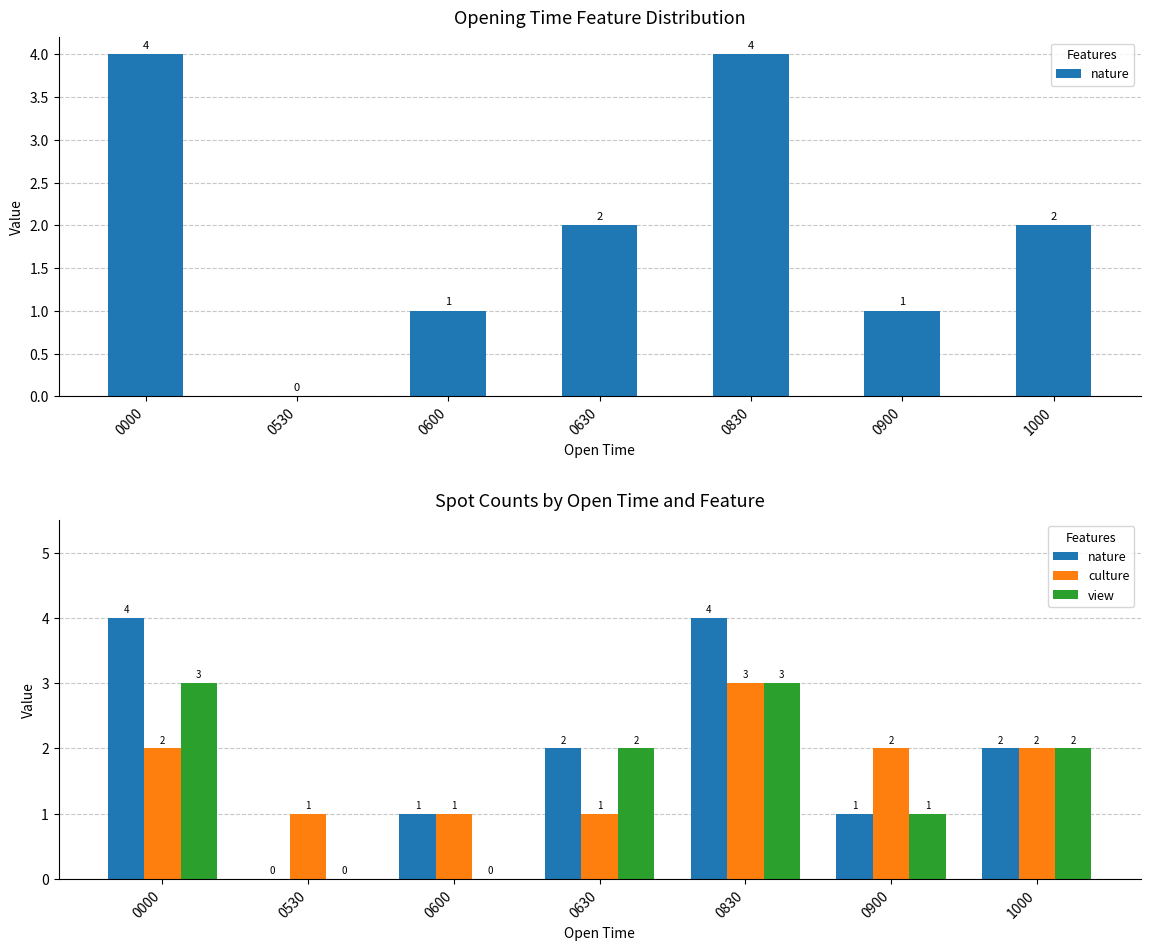

What is the value of the nature bar at the 4th from the left?

2